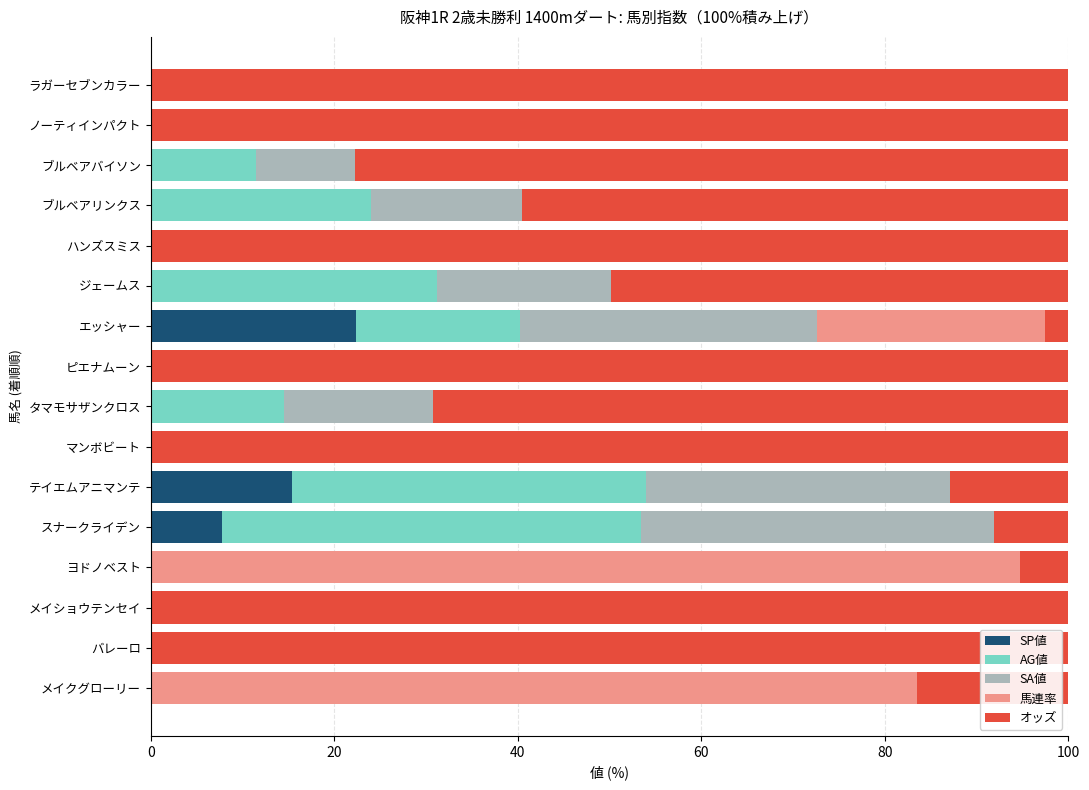

Which category has the highest value in the SP値 series?

エッシャー